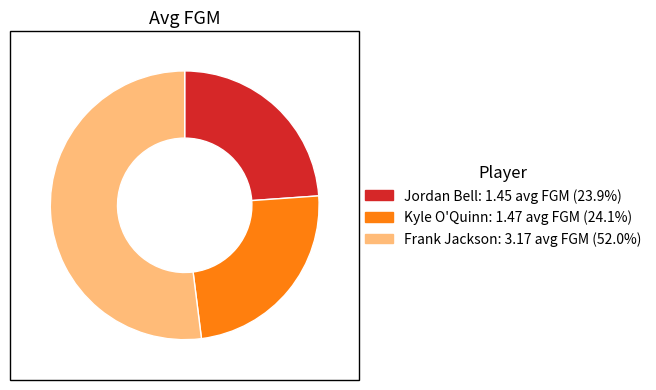

Combined, do Kyle O'Quinn and Frank Jackson account for over 50%?

Yes